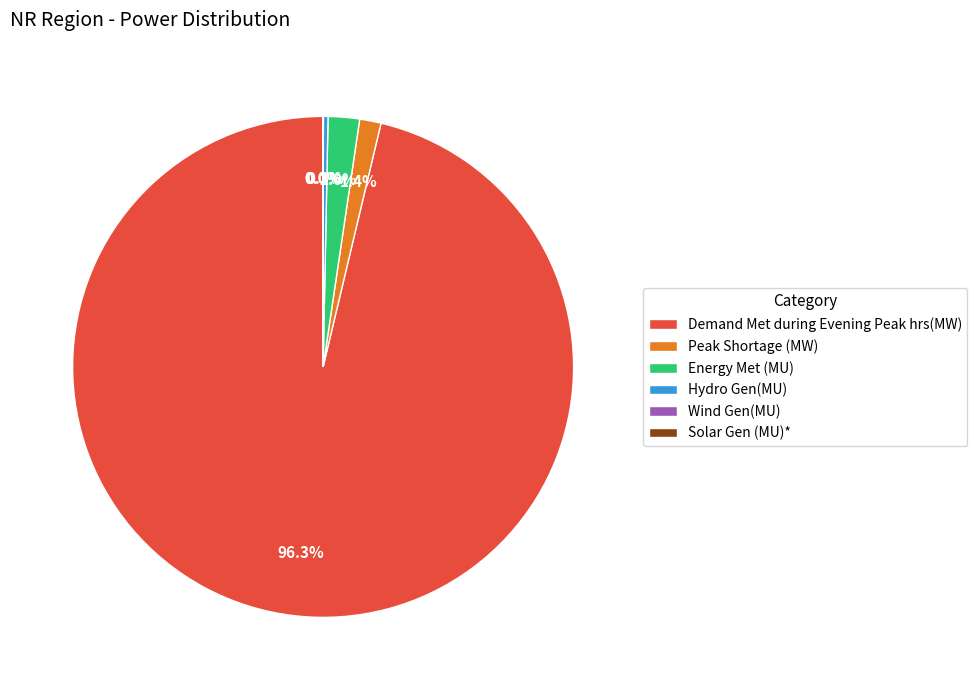

True or false: Demand Met during Evening Peak hrs(MW) accounts for 96% of the total.

True